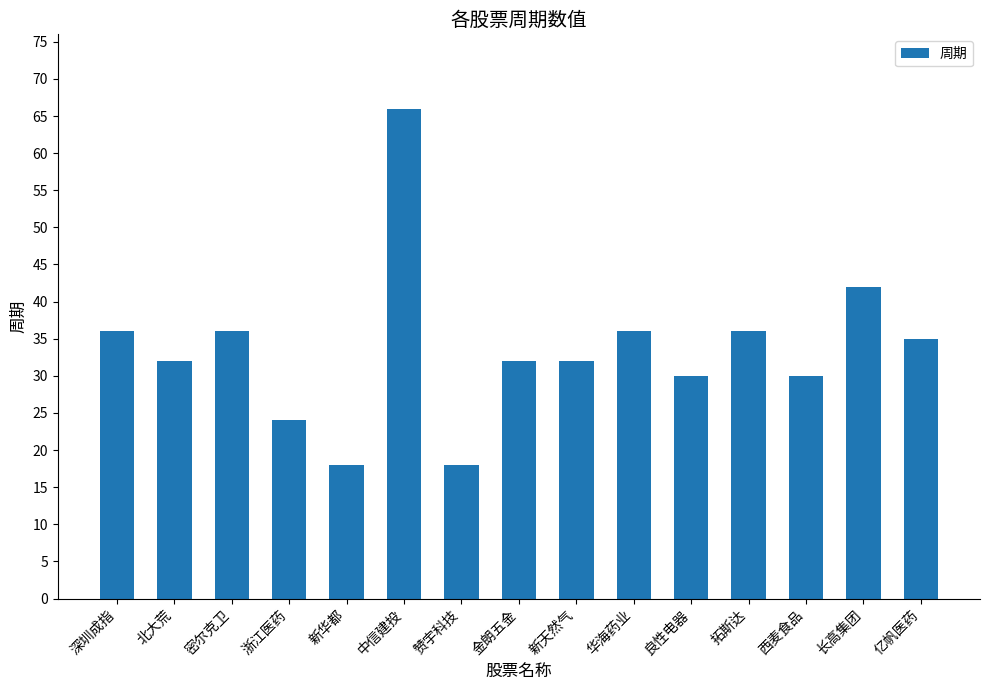

Which has a higher value, 拓斯达 or 浙江医药?

拓斯达